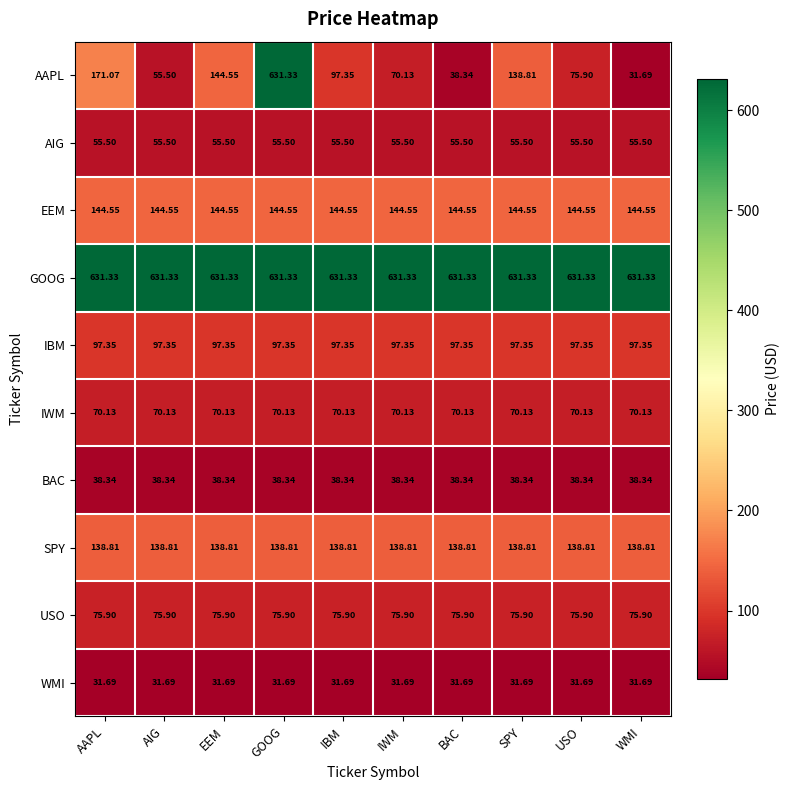

Is the value of IWM at EEM greater than the value of SPY at IBM?

No